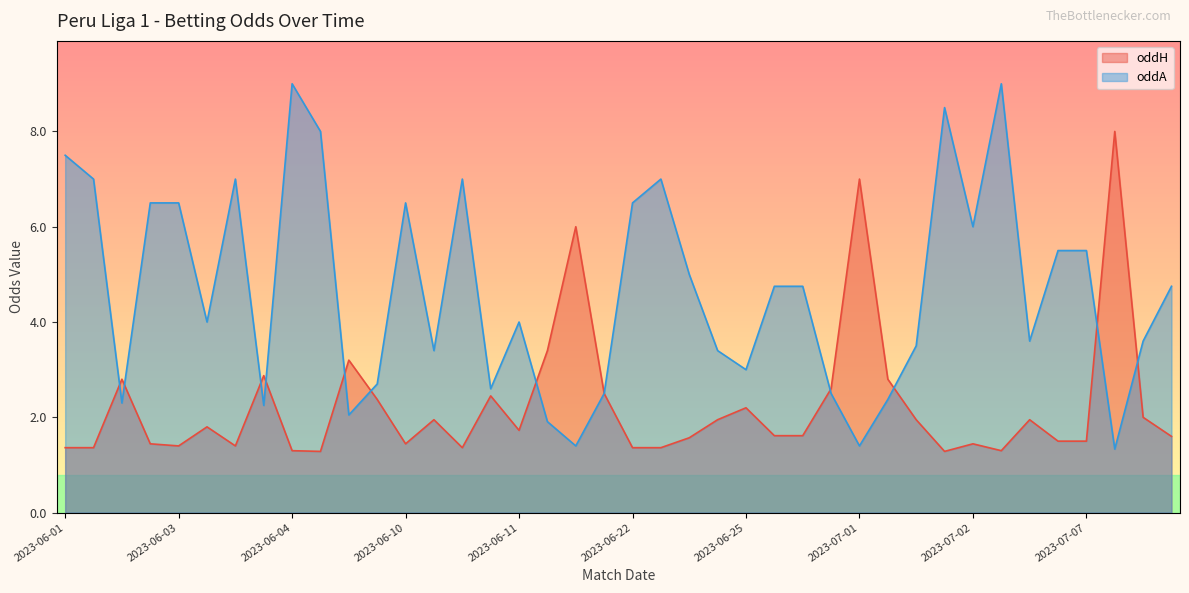

What is the difference between the second highest and second lowest values in the oddA series?

7.6